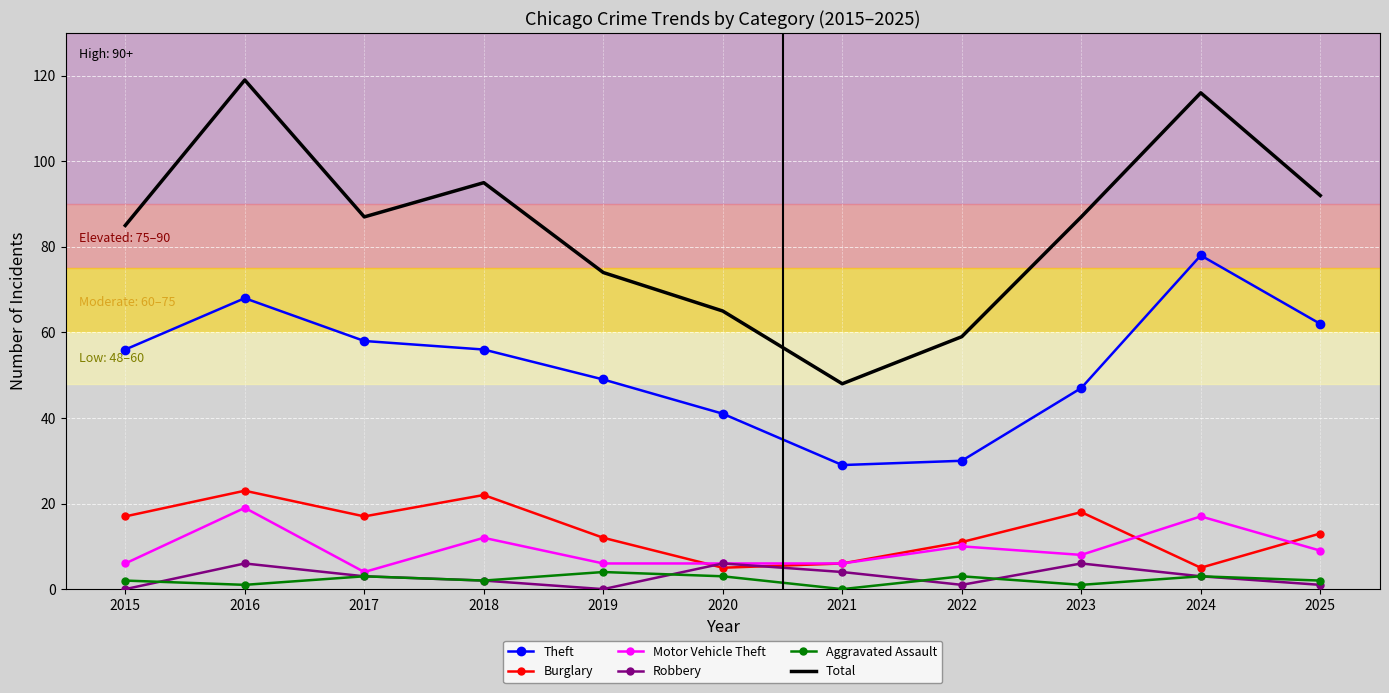

Which series has the largest range (max minus min)?

Total